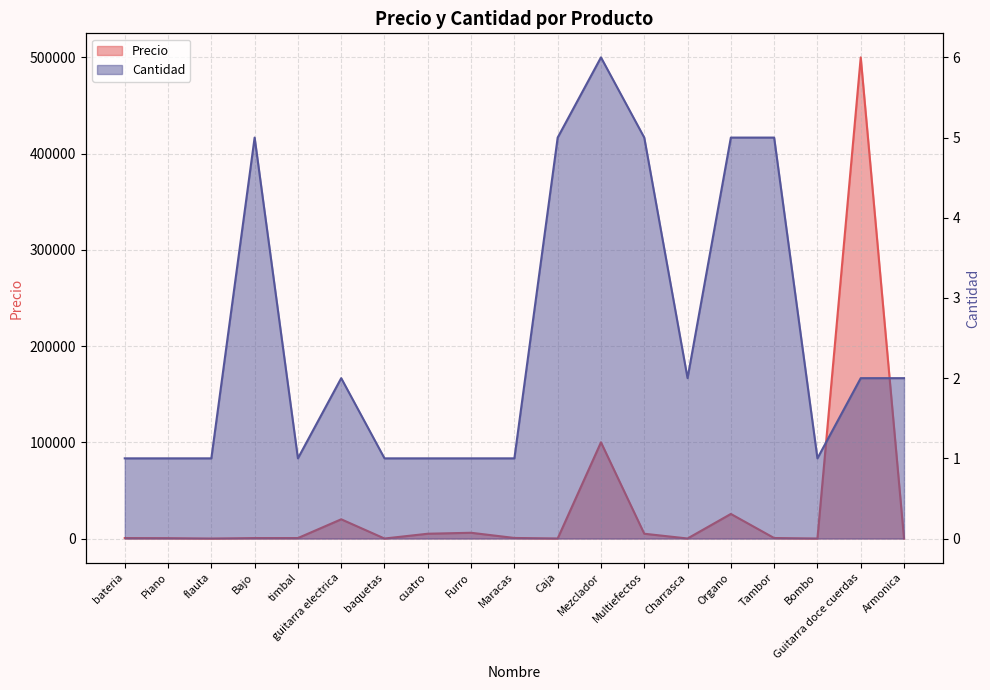

Rank the series at Piano from highest to lowest value.

Precio, Cantidad